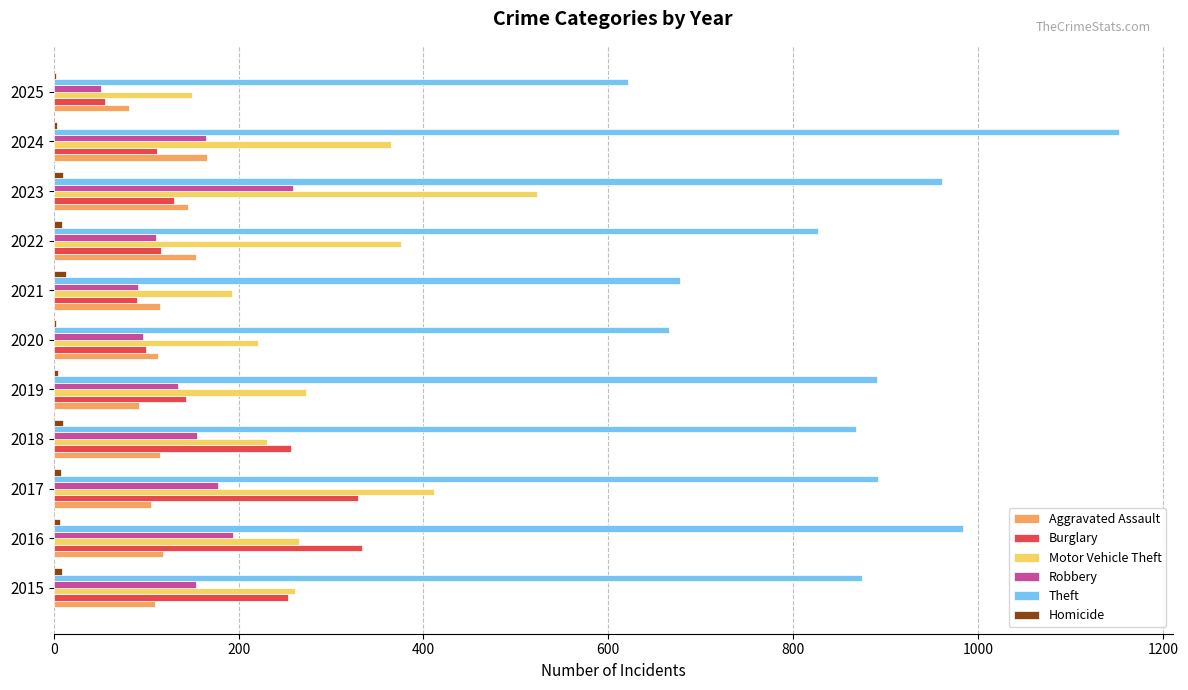

The Homicide series shows 10 at 2023. True or false?

True